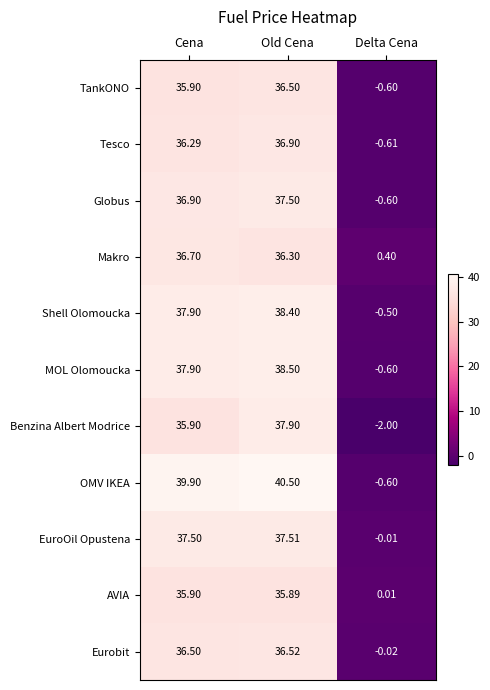

At which label is Shell Olomoucka closest to 18?

Delta Cena